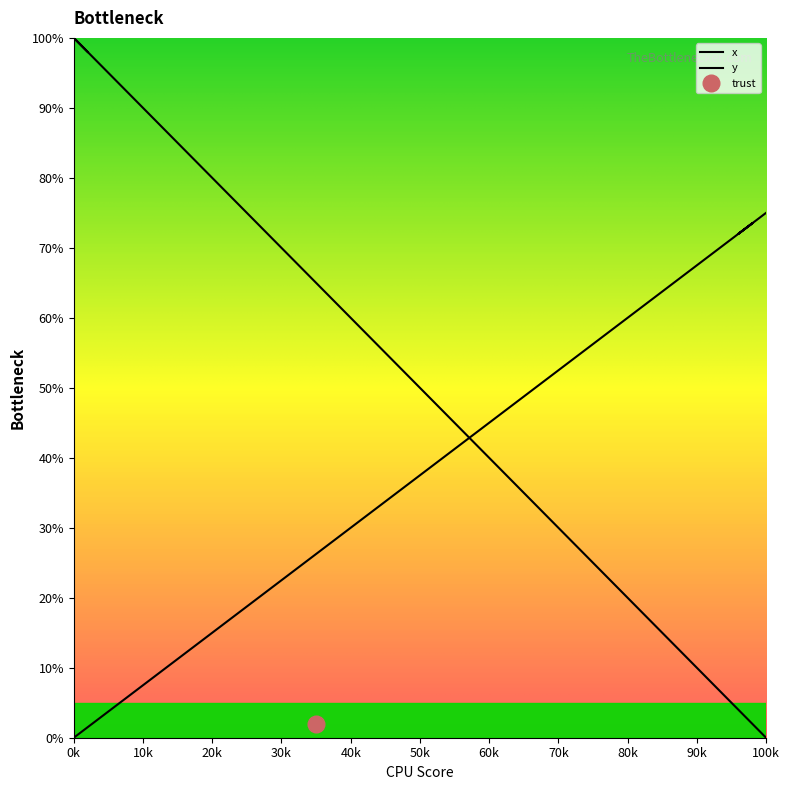

How many series are shown in this chart?

2